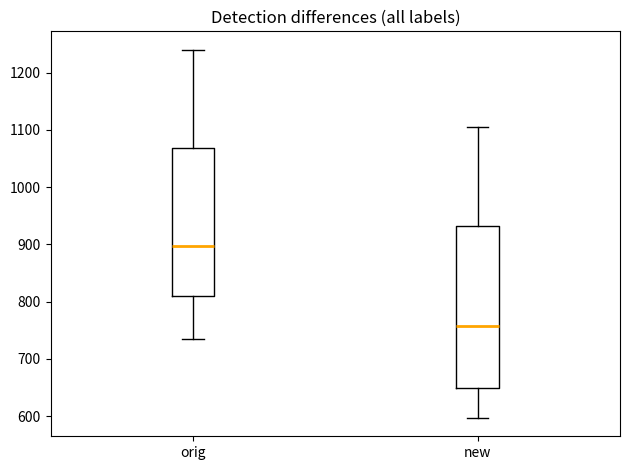

Reading left to right, transcribe this box plot: for each box, give where its median line is, the range the box spans, and where its two whiskers end, as read against the y-axis. The values are not printed on the chart, so give them approximately, as read against the axis.

orig: median 900, box 810 to 1070, whiskers 730 to 1240
new: median 760, box 650 to 930, whiskers 600 to 1110